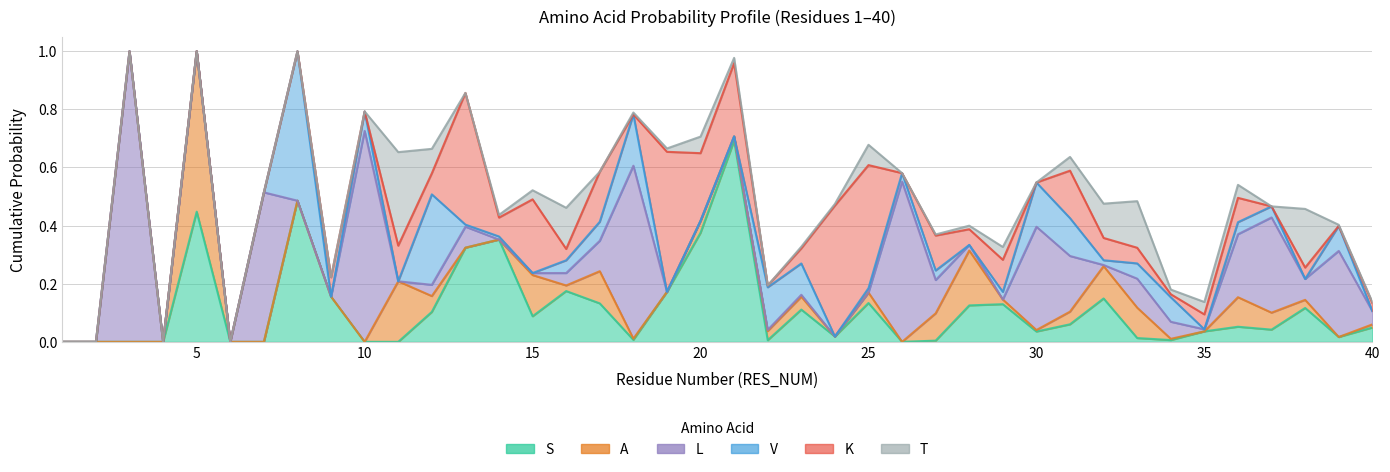

Reading left to right, extract all data points from this chart.

S: 0.0	0.0	0.0	0.0	0.4	0.0	0.0	0.5	0.2	0.0	0.0	0.1	0.3	0.4	0.1	0.2	0.1	0.0	0.2	0.4	0.7	0.0	0.1	0.0	0.1	0.0	0.0	0.1	0.1	0.0	0.1	0.1	0.0	0.0	0.0	0.1	0.0	0.1	0.0	0.0
A: 0.0	0.0	0.0	0.0	0.6	0.0	0.0	0.0	0.0	0.0	0.2	0.1	0.0	0.0	0.1	0.0	0.1	0.0	0.0	0.0	0.0	0.0	0.0	0.0	0.0	0.0	0.1	0.2	0.0	0.0	0.0	0.1	0.1	0.0	0.0	0.1	0.1	0.0	0.0	0.0
L: 0.0	0.0	1.0	0.0	0.0	0.0	0.5	0.0	0.0	0.7	0.0	0.0	0.1	0.0	0.0	0.0	0.1	0.6	0.0	0.0	0.0	0.0	0.0	0.0	0.0	0.6	0.1	0.0	0.0	0.4	0.2	0.0	0.1	0.1	0.0	0.2	0.3	0.1	0.3	0.0
V: 0.0	0.0	0.0	0.0	0.0	0.0	0.0	0.5	0.0	0.1	0.0	0.3	0.0	0.0	0.0	0.0	0.1	0.2	0.0	0.0	0.0	0.1	0.1	0.0	0.0	0.0	0.0	0.0	0.0	0.2	0.1	0.0	0.1	0.1	0.0	0.0	0.0	0.0	0.1	0.0
K: 0.0	0.0	0.0	0.0	0.0	0.0	0.0	0.0	0.1	0.0	0.1	0.1	0.5	0.1	0.3	0.0	0.2	0.0	0.5	0.2	0.3	0.0	0.1	0.5	0.4	0.0	0.1	0.1	0.1	0.0	0.2	0.1	0.1	0.0	0.1	0.1	0.0	0.0	0.0	0.0
T: 0.0	0.0	0.0	0.0	0.0	0.0	0.0	0.0	0.0	0.0	0.3	0.1	0.0	0.0	0.0	0.1	0.0	0.0	0.0	0.1	0.0	0.0	0.0	0.0	0.1	0.0	0.0	0.0	0.0	0.0	0.0	0.1	0.2	0.0	0.0	0.0	0.0	0.2	0.0	0.0